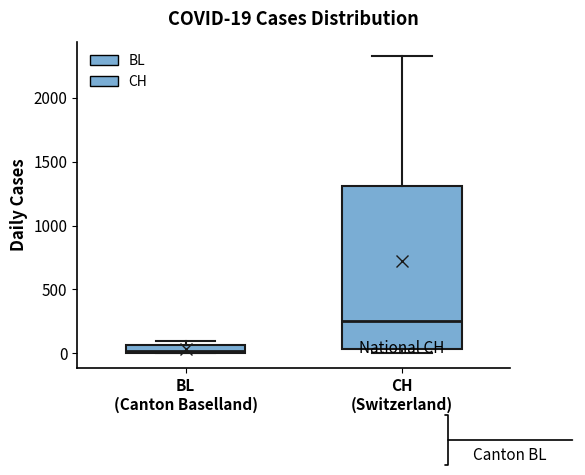

Comparing the boxes themselves (not the whiskers), which one is the tallest?

CH (Switzerland)